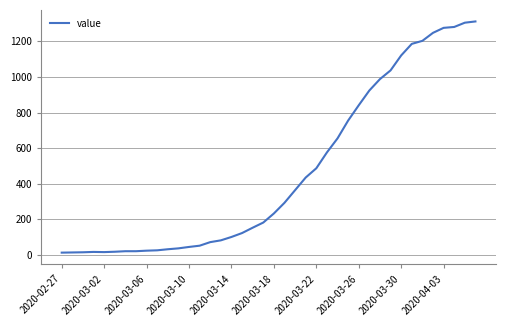

What is the maximum value shown in the chart?

1312